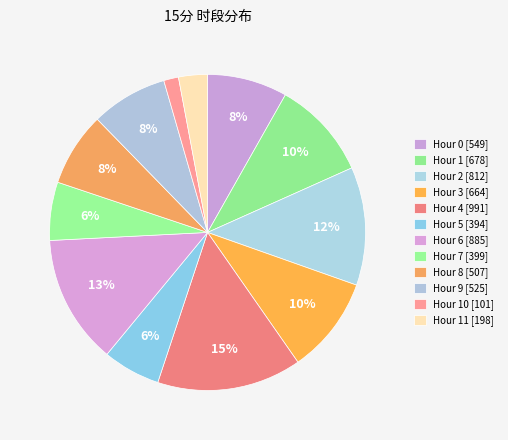

How many segments does this pie chart have?

12